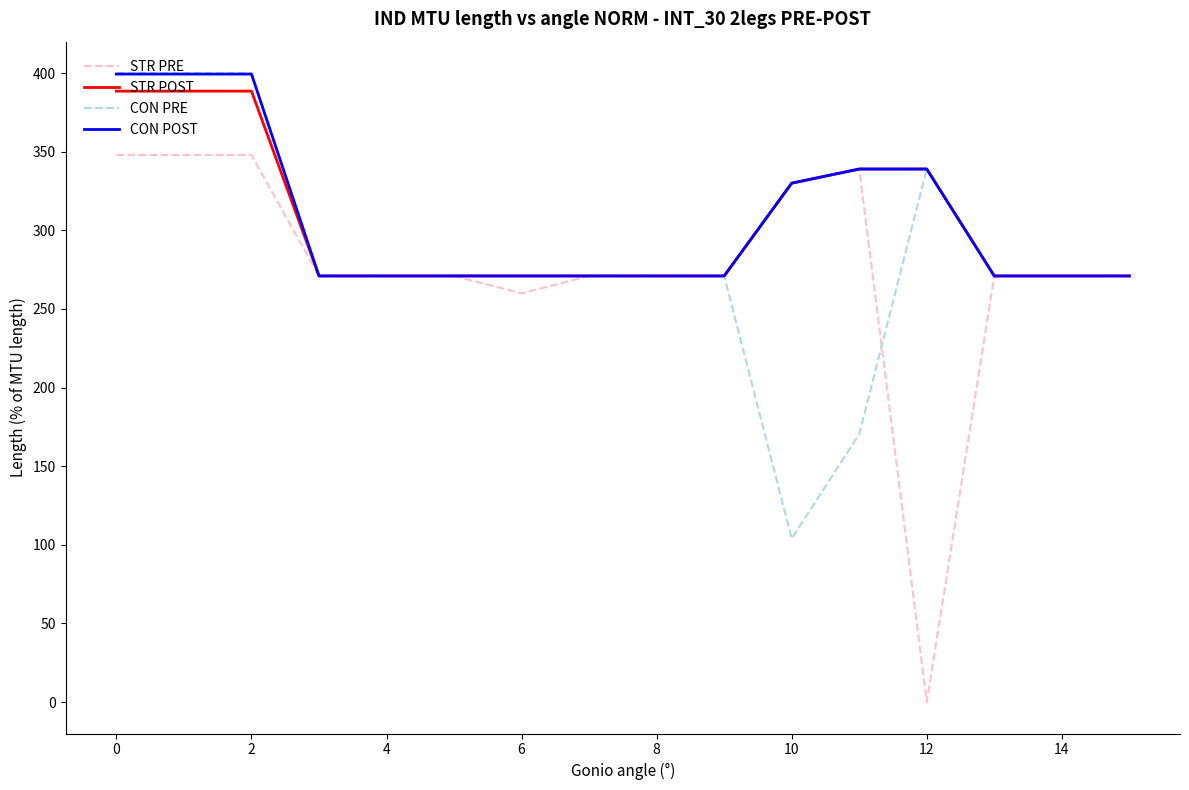

What is the minimum value for CON POST?

271.0